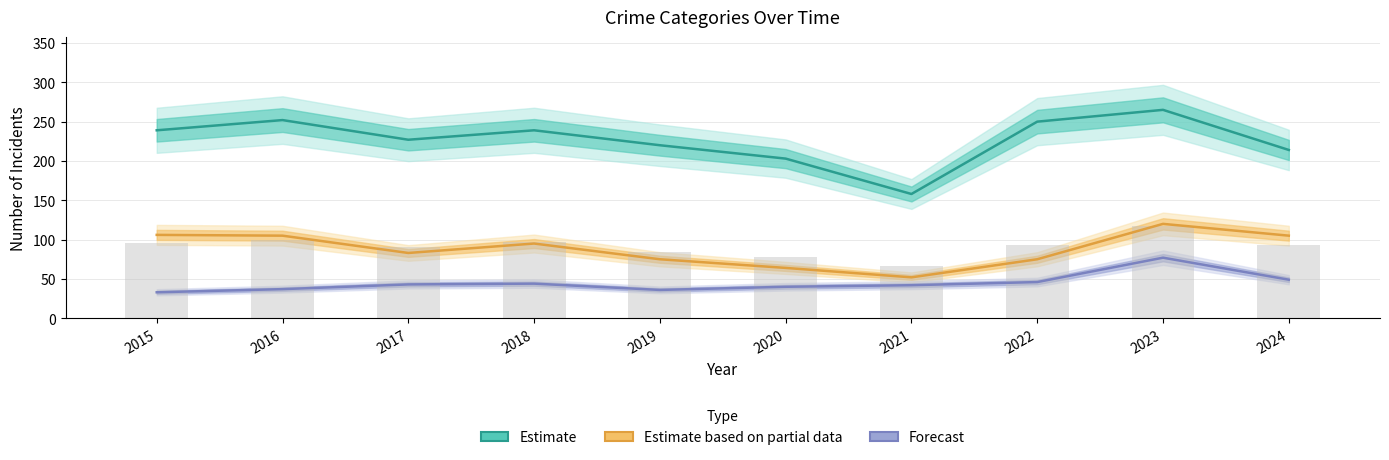

What is the value of the Burglary + MVT (Estimate based on partial data) bar at the 3rd from the left?

83.0